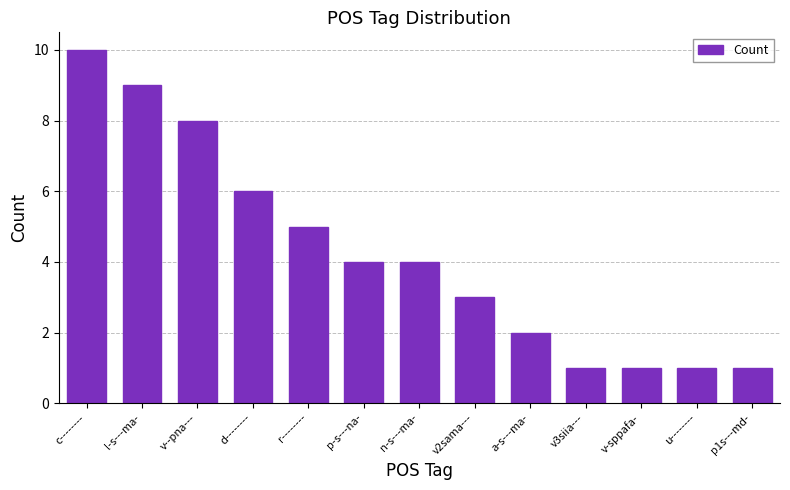

Is it true that the value at p1s---md- is 0?

False